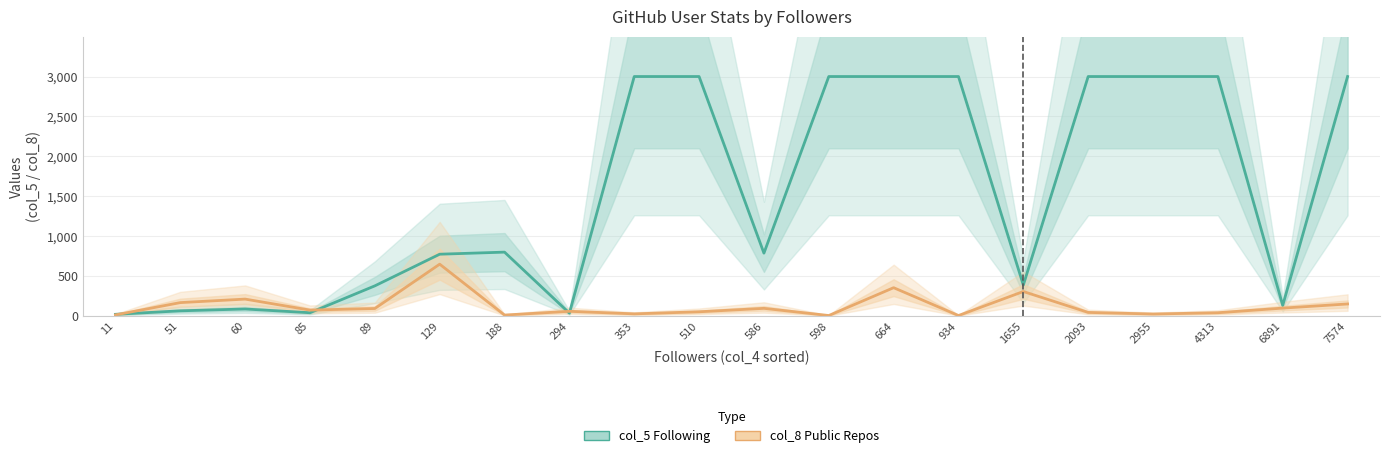

Which has a higher value, 7574 or 188?

7574